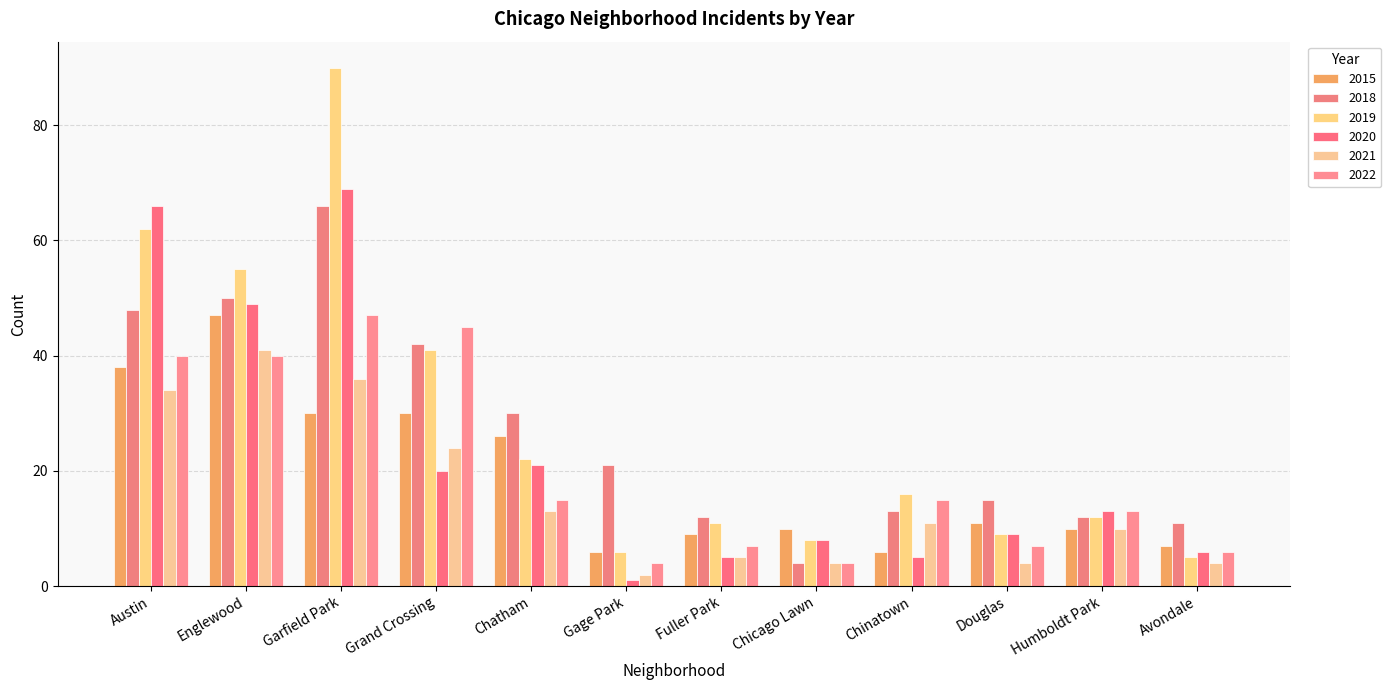

What is the difference between the maximum and minimum values in the 2019 series?

85